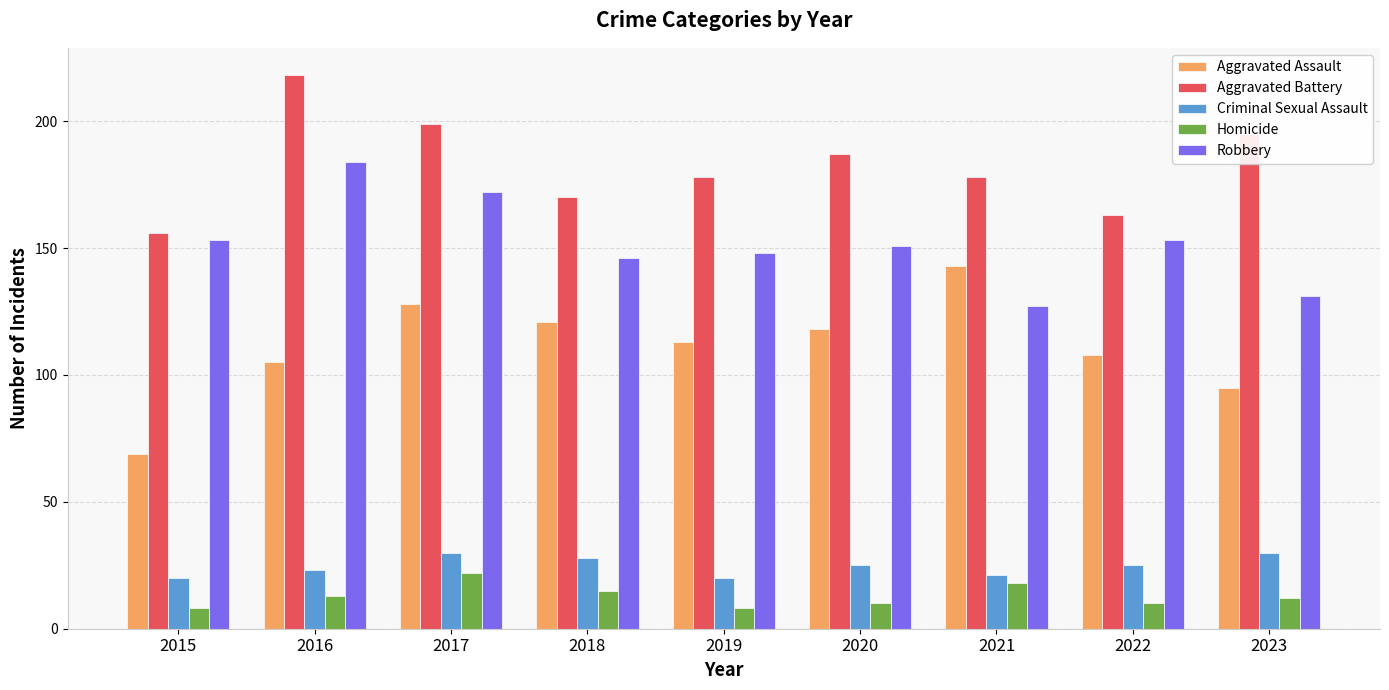

What is the sum of all Aggravated Battery values?

1644